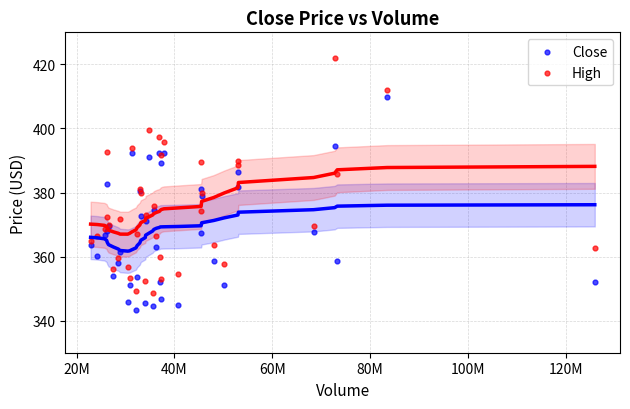

What are all the series names shown in the legend?

Close, High